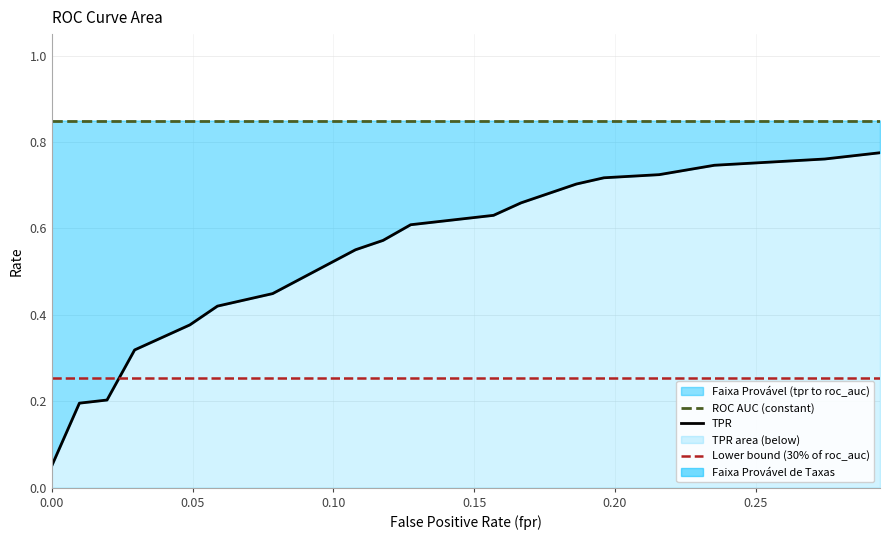

Does the chart display data point markers on the line(s)?

No